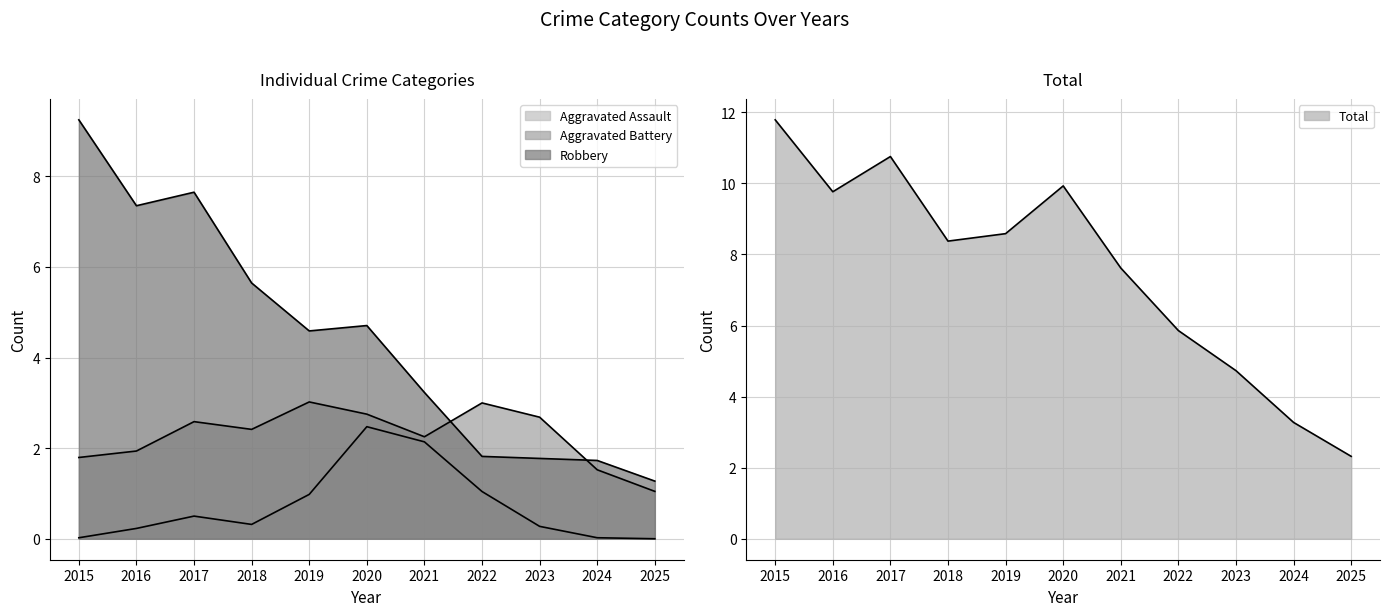

The value of Aggravated Battery at 2021 is 0. True or false?

False